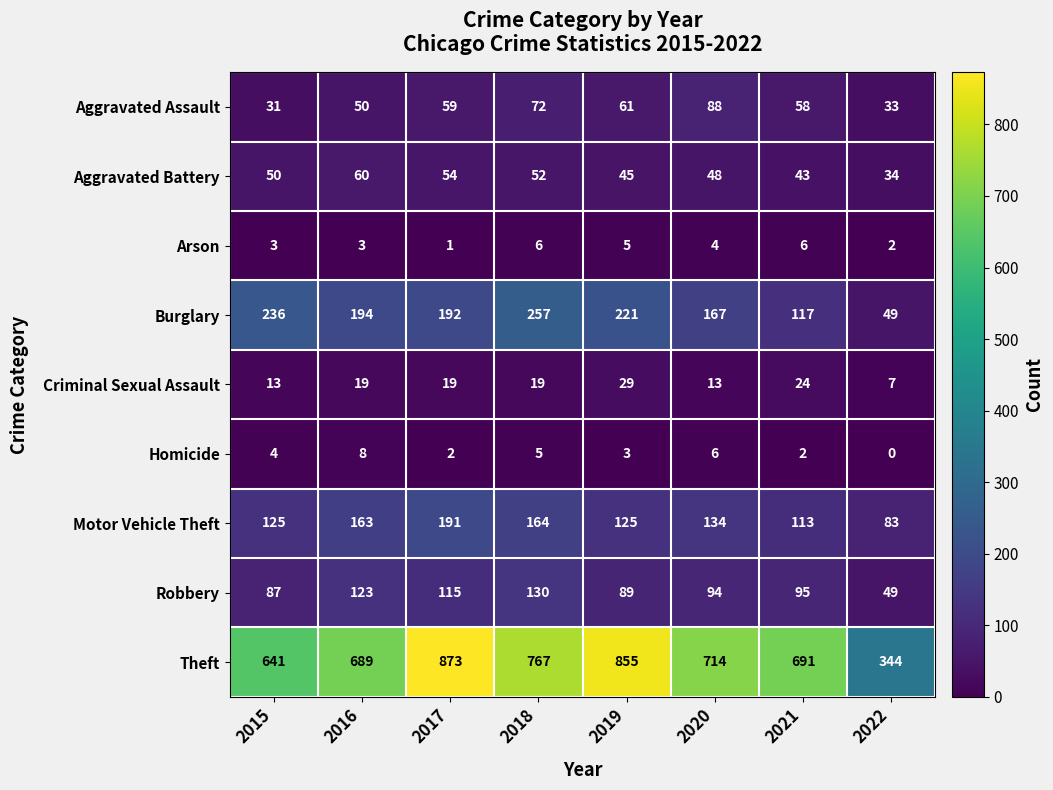

The Aggravated Assault series shows 102 at 2021. True or false?

False